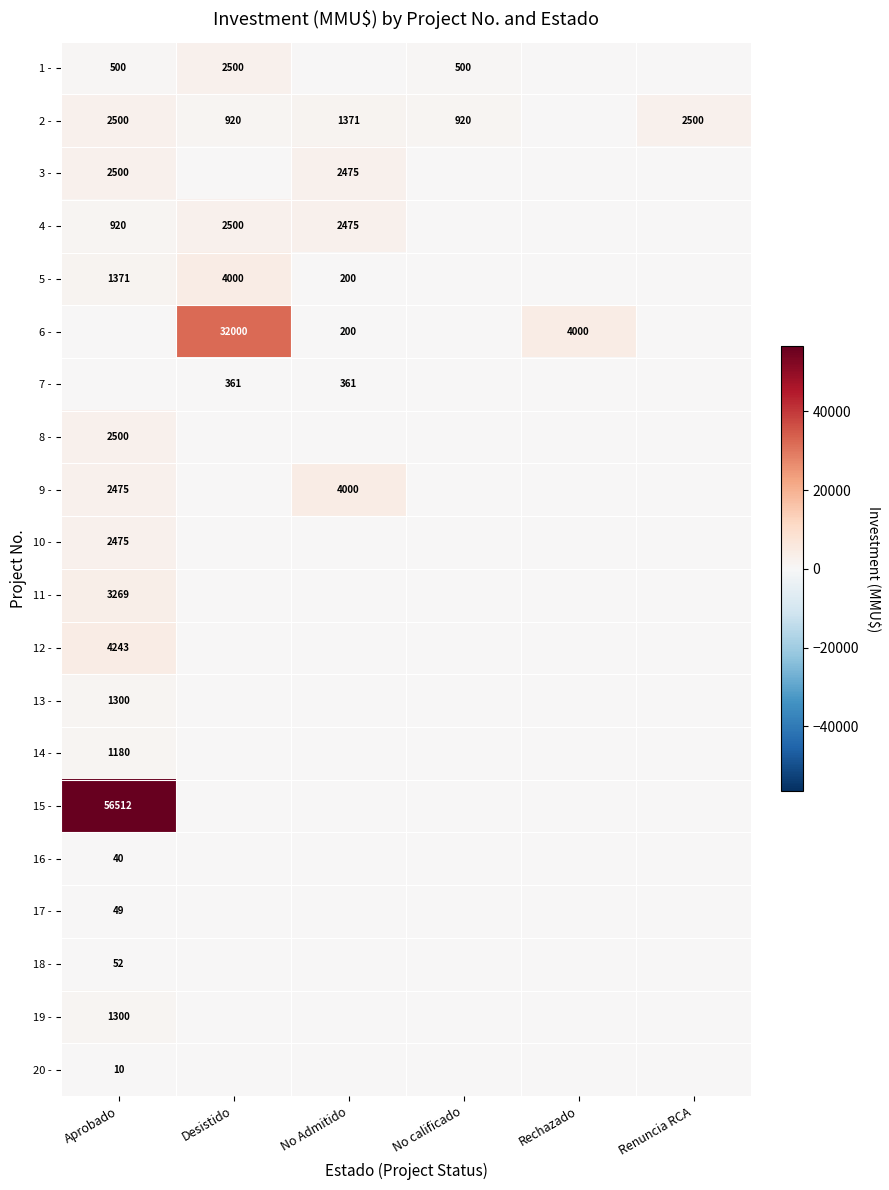

The value of 9 - at No Admitido is 5753. True or false?

False